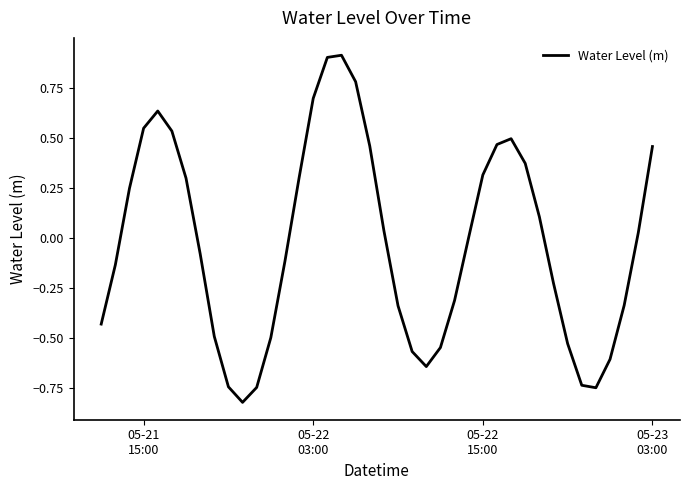

Reading left to right, transcribe all the data shown in this chart.

-0.4	-0.1	0.2	0.5	0.6	0.5	0.3	-0.1	-0.5	-0.7	-0.8	-0.7	-0.5	-0.1	0.3	0.7	0.9	0.9	0.8	0.5	0.0	-0.3	-0.6	-0.6	-0.5	-0.3	0.0	0.3	0.5	0.5	0.4	0.1	-0.2	-0.5	-0.7	-0.7	-0.6	-0.3	0.0	0.5